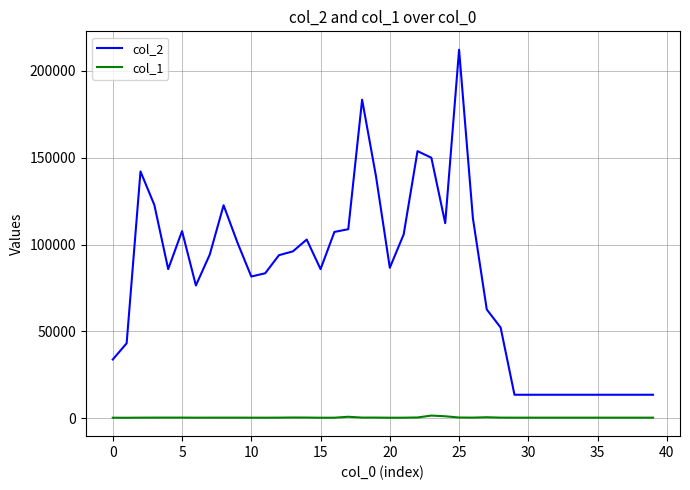

What is the minimum value for col_1?

185